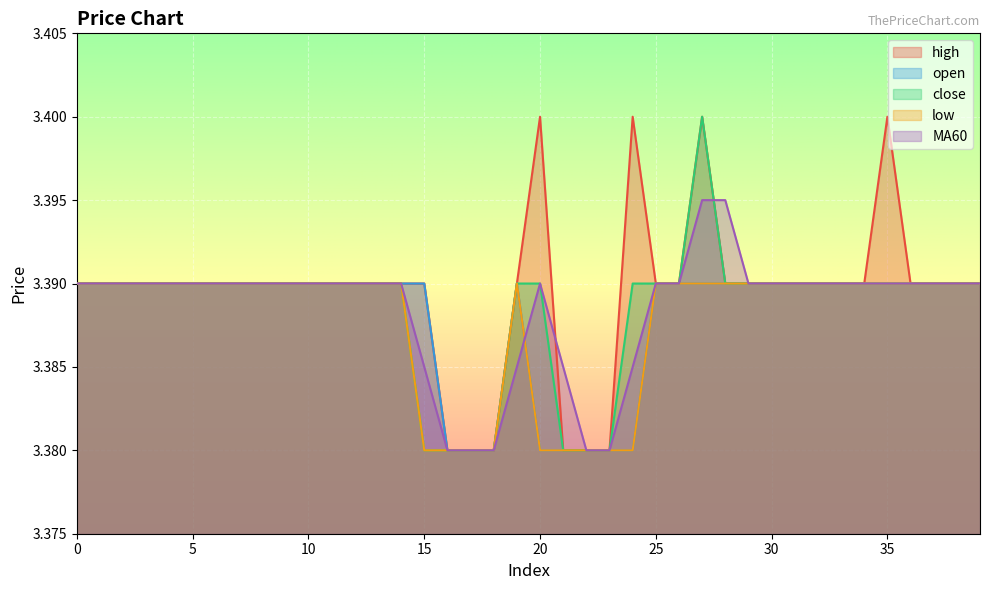

How many lines are shown in the chart?

5